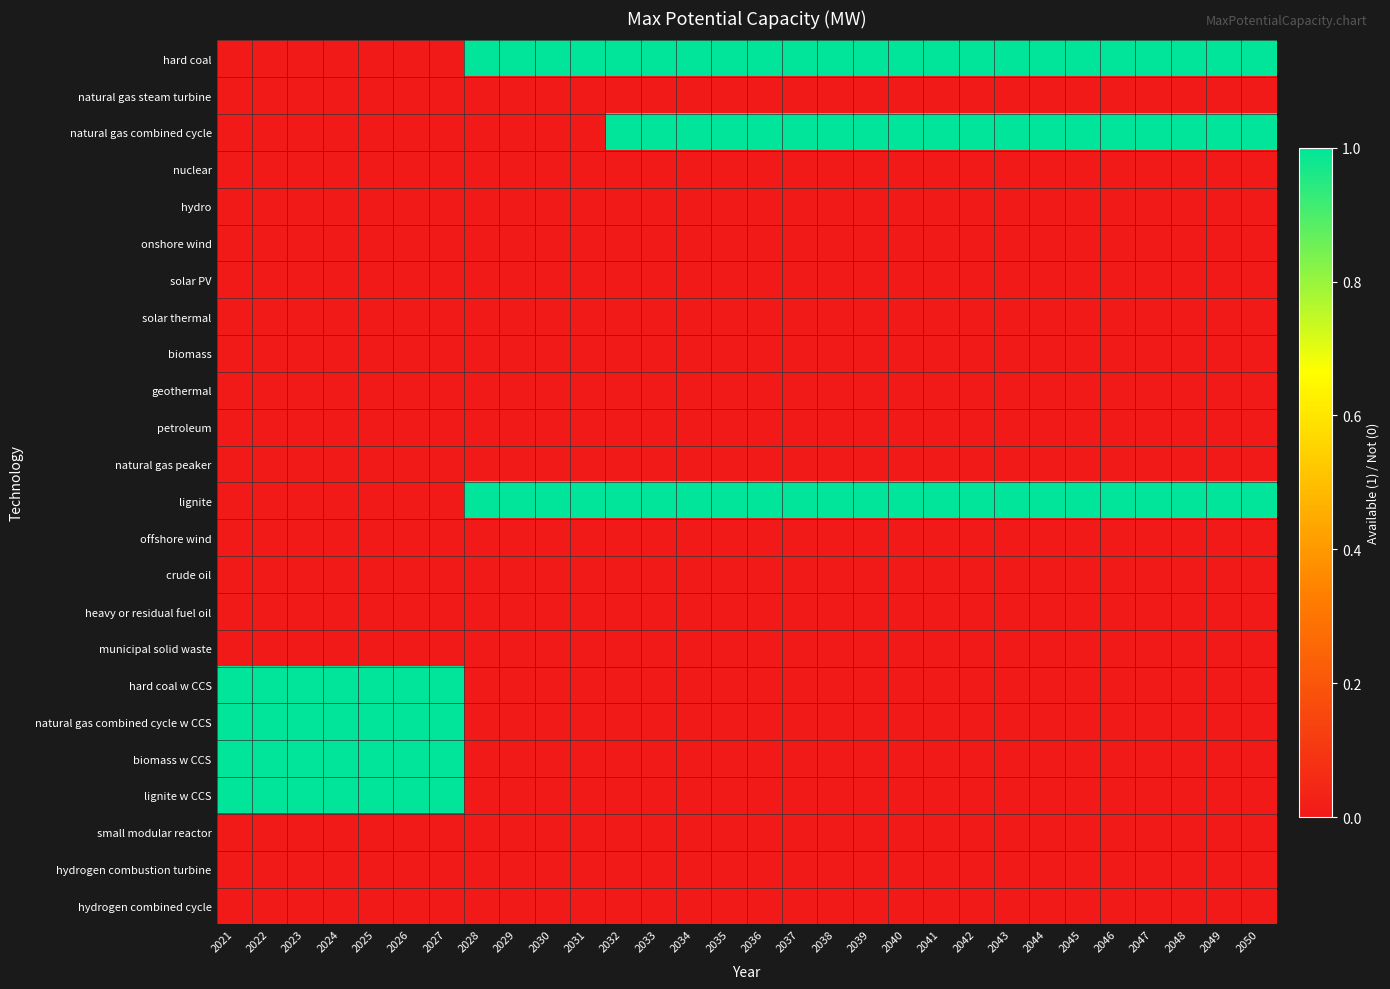

Rank the series by their maximum value, from lowest to highest.

natural gas steam turbine, nuclear, hydro, onshore wind, solar PV, solar thermal, biomass, geothermal, petroleum, natural gas peaker, offshore wind, crude oil, heavy or residual fuel oil, municipal solid waste, small modular reactor, hydrogen combustion turbine, hydrogen combined cycle, hard coal, natural gas combined cycle, lignite, hard coal w CCS, natural gas combined cycle w CCS, biomass w CCS, lignite w CCS